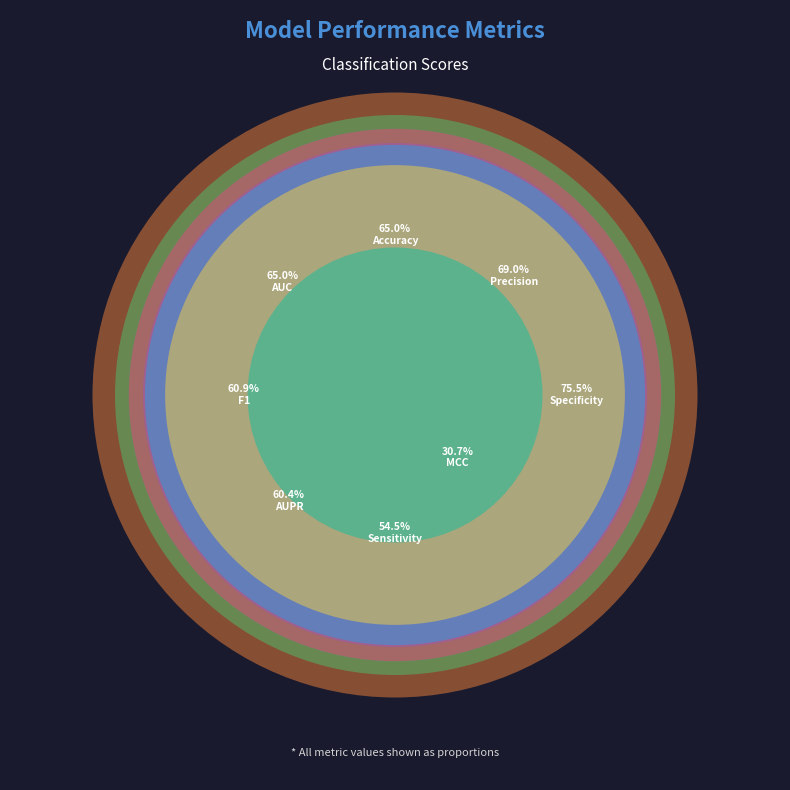

Does Precision account for over 50% of the chart?

No